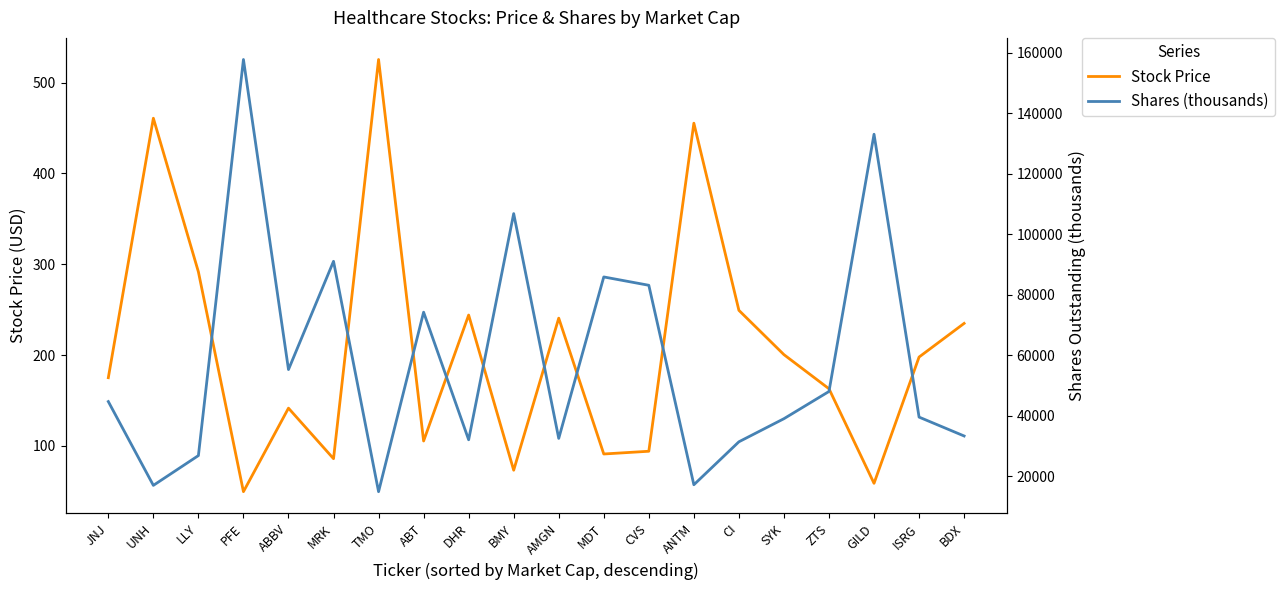

What are all the series names shown in the legend?

Stock Price, Shares (thousands)